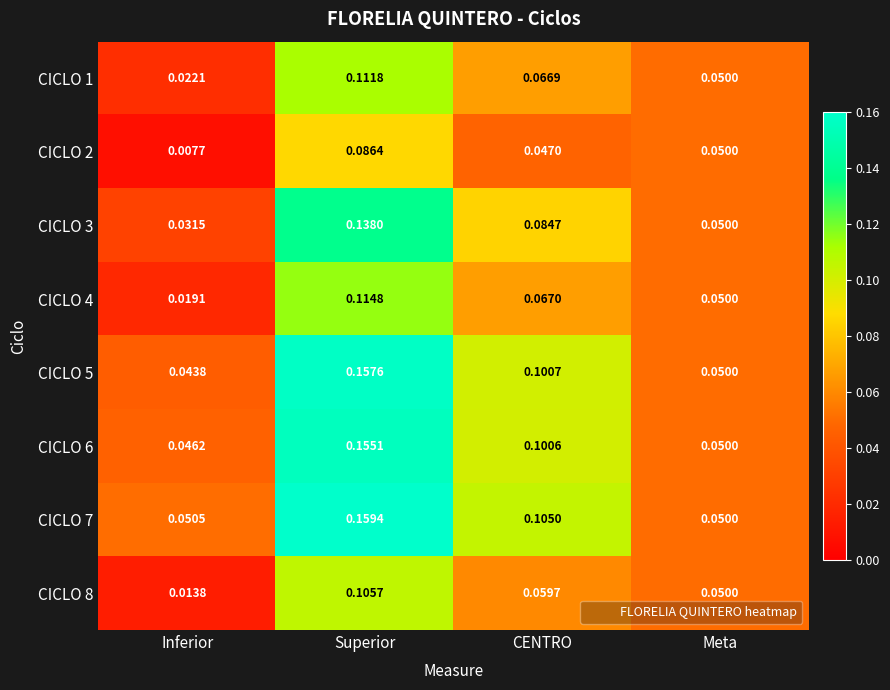

Which series has the largest range (max minus min)?

CICLO 5